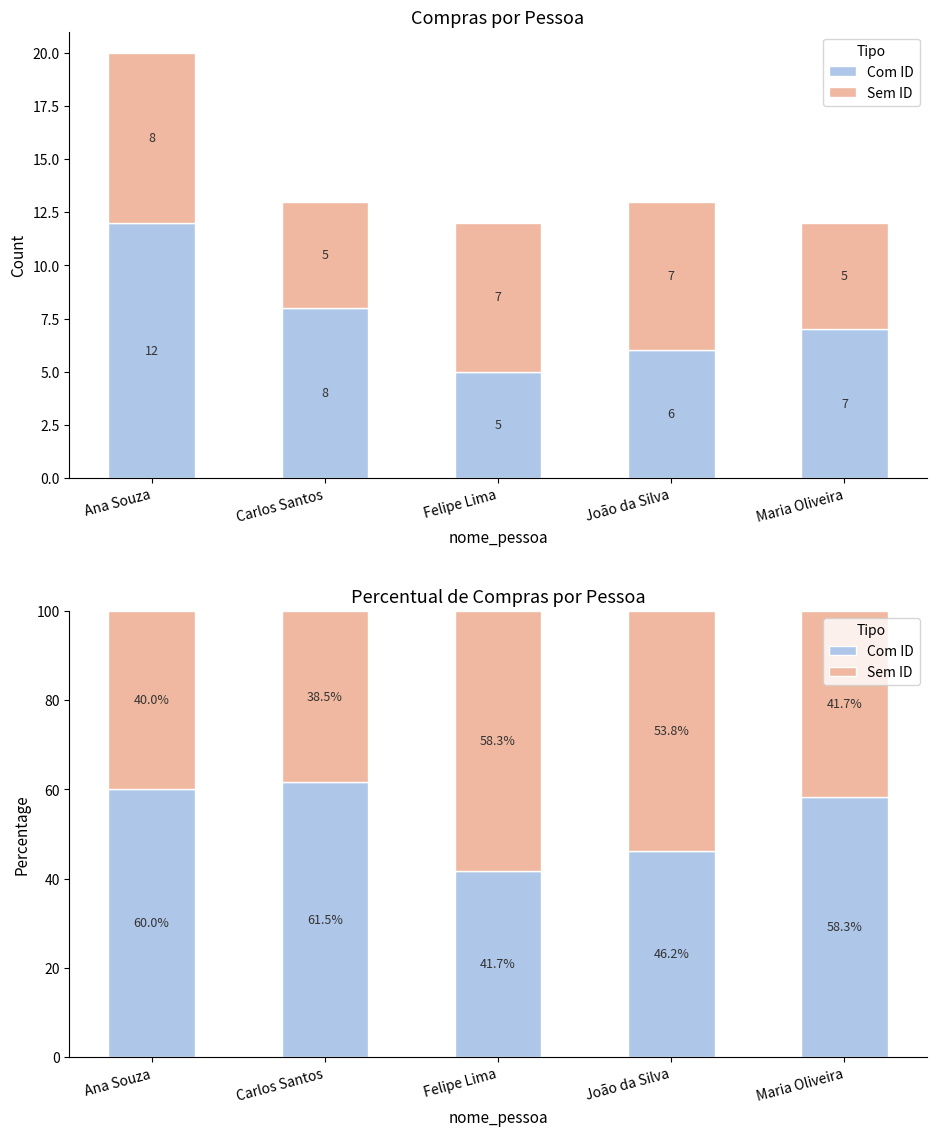

What is the minimum value shown in the chart?

38.5